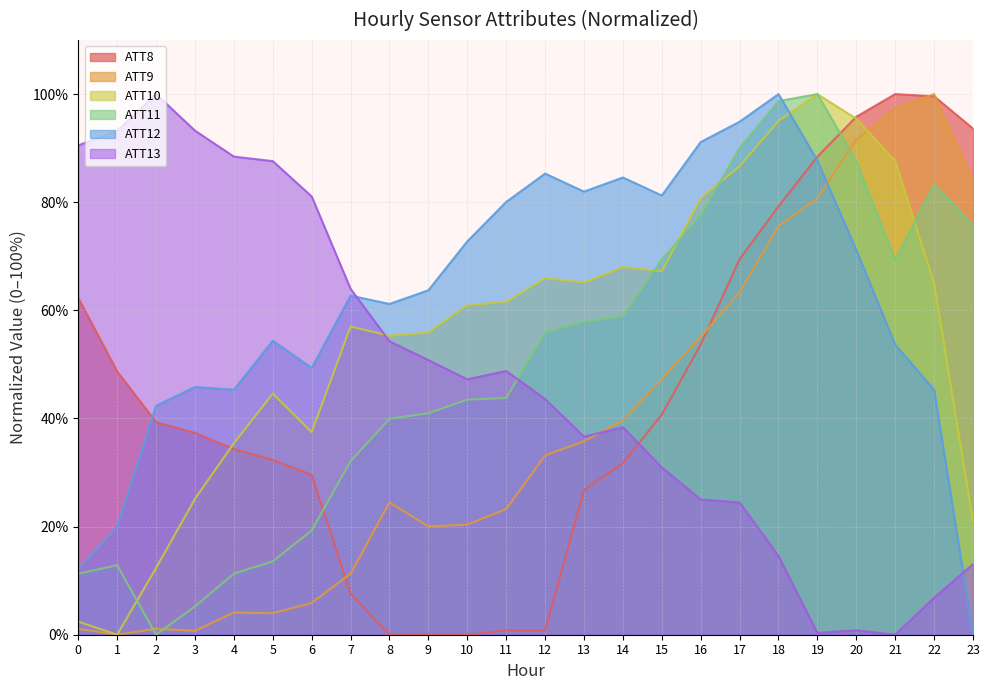

What are all the series names shown in the legend?

ATT8, ATT9, ATT10, ATT11, ATT12, ATT13